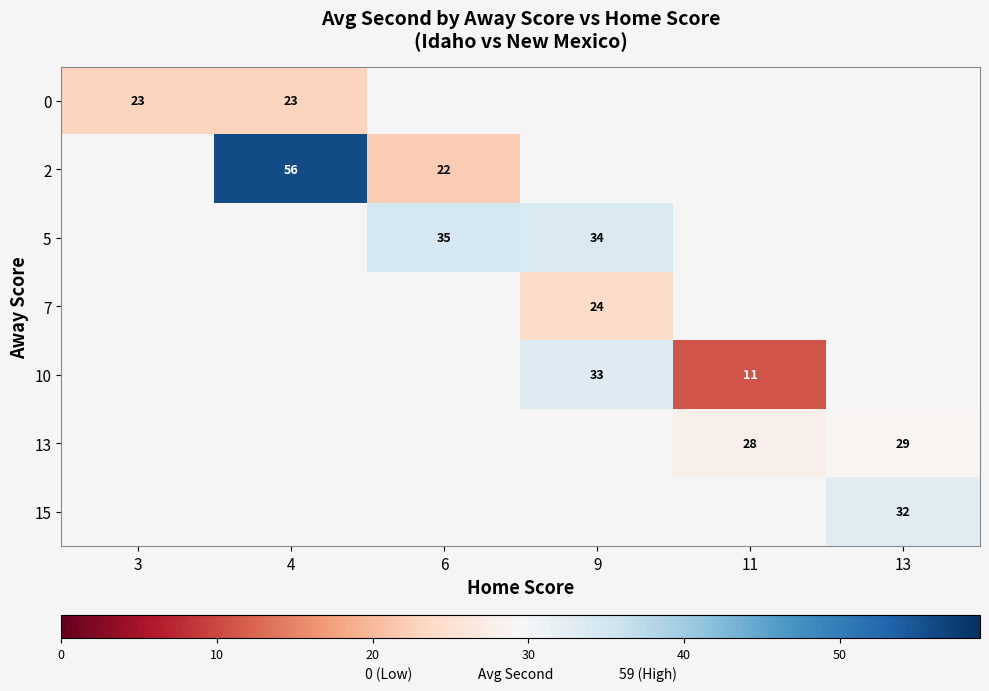

True or false: 10 has a value of 11 at 11.

True